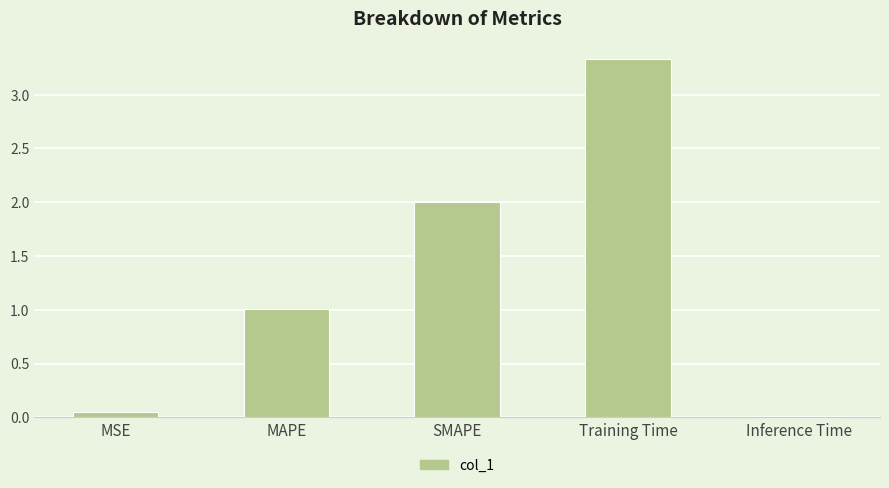

The value at Training Time is 1.8. True or false?

False